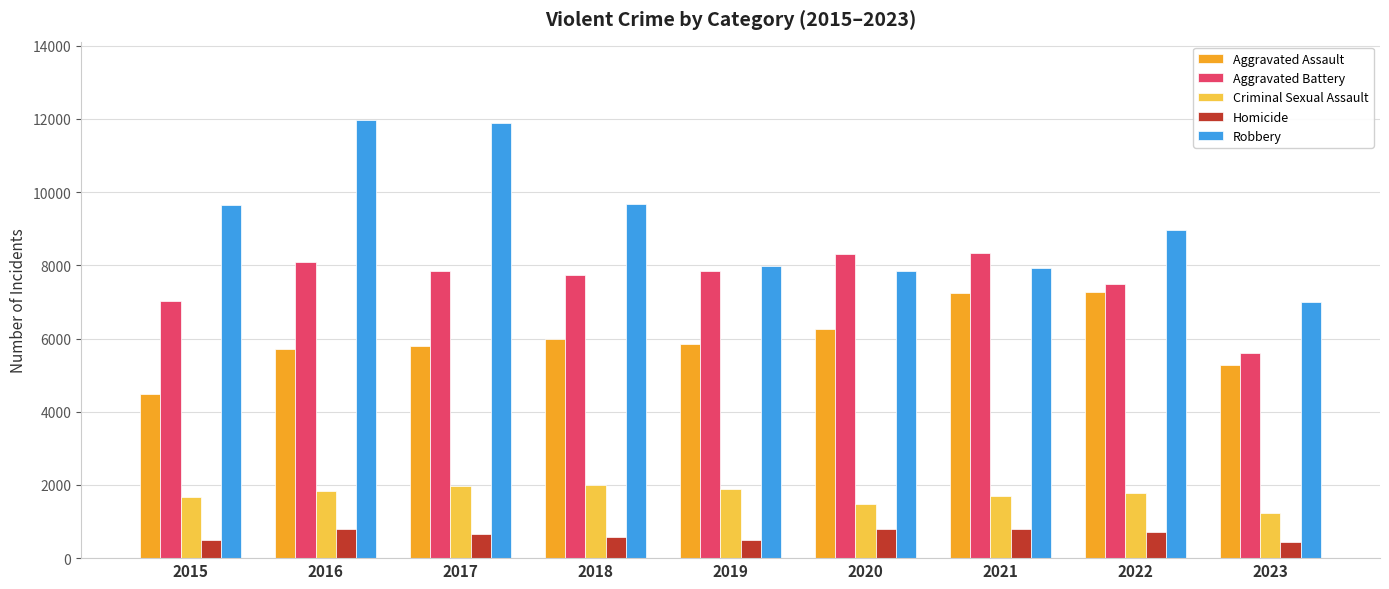

What is the minimum value shown in the chart?

439